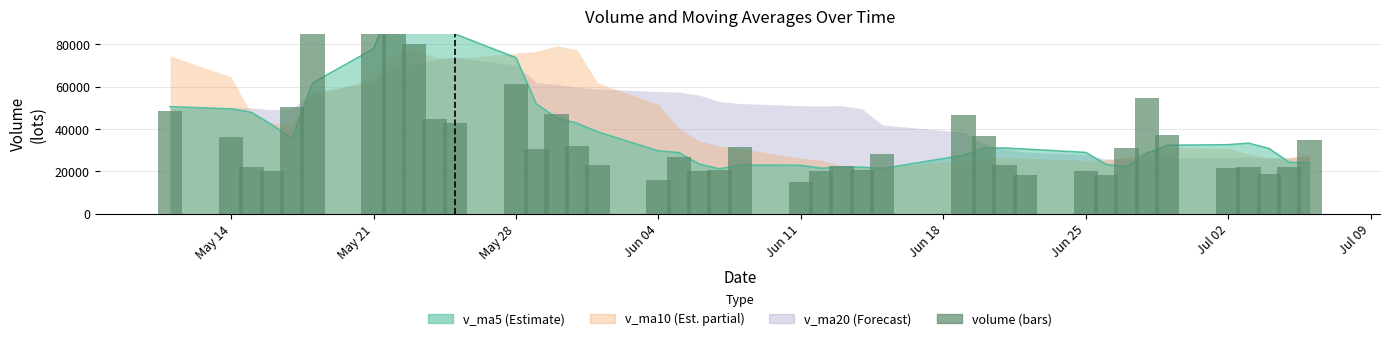

How many categories are shown in the chart?

40